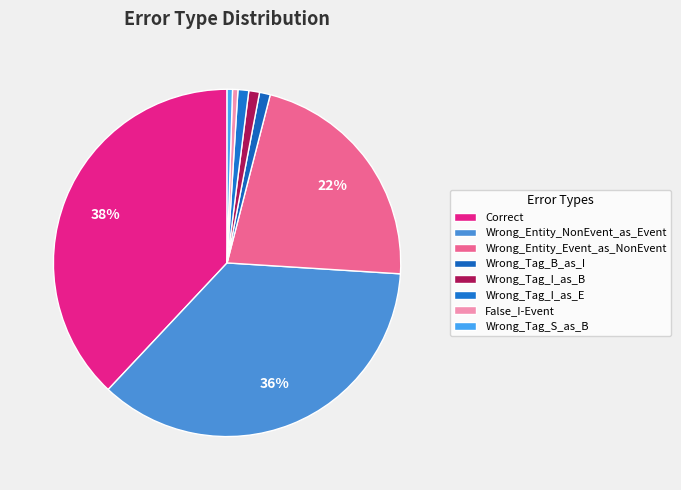

To the nearest percent, what is the difference between the Wrong_Tag_I_as_B and Wrong_Entity_Event_as_NonEvent slice percentages?

21%